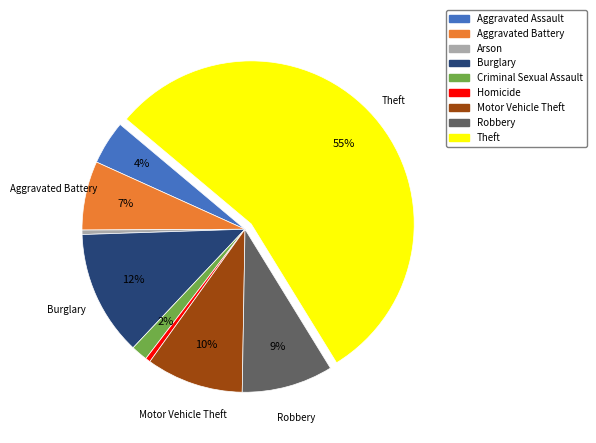

Which slice is the largest?

Theft